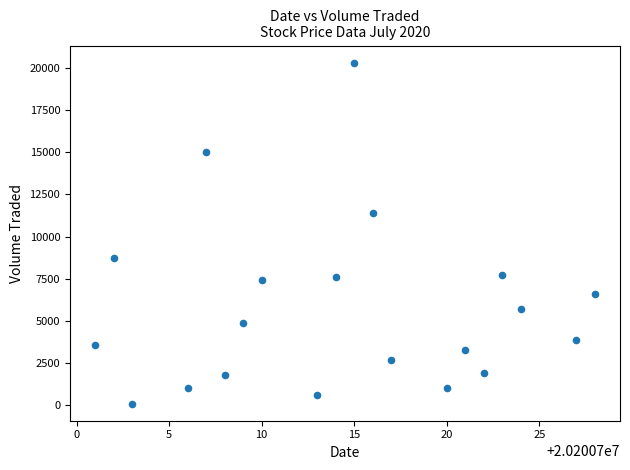

What Y value in the scatter plot is closest to 10200?

11400